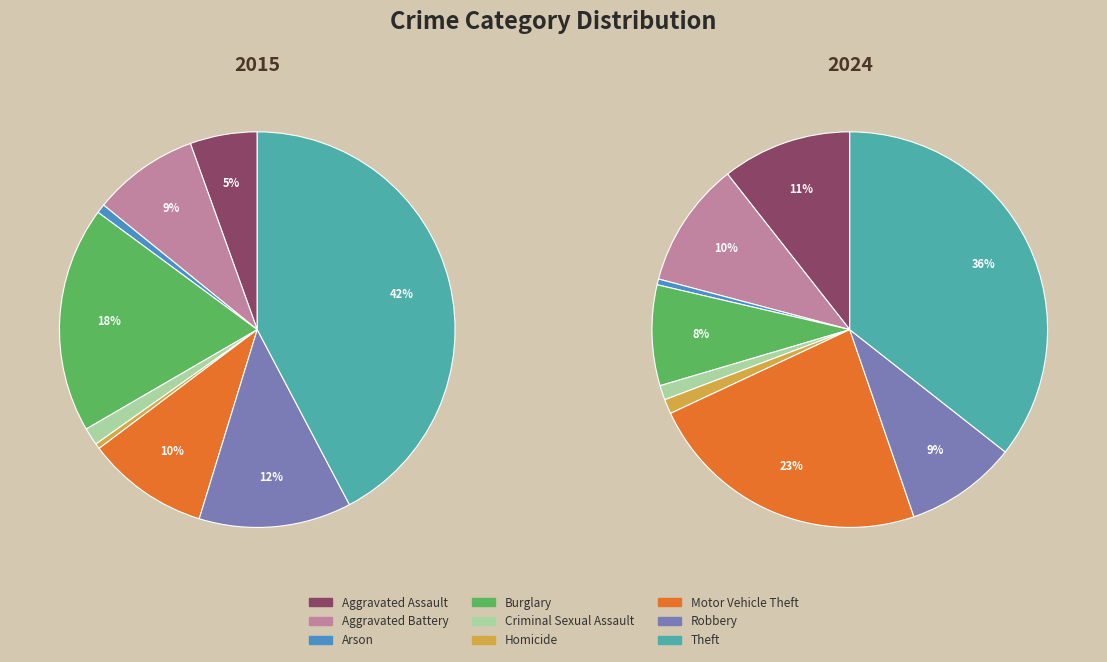

What is the total percentage of values_2024 and 6?

18.7%